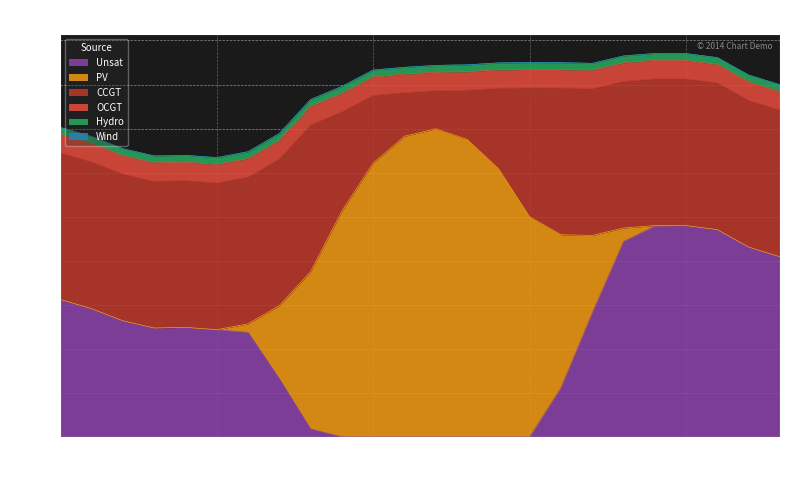

True or false: Unsat and Wind cross at least once.

False